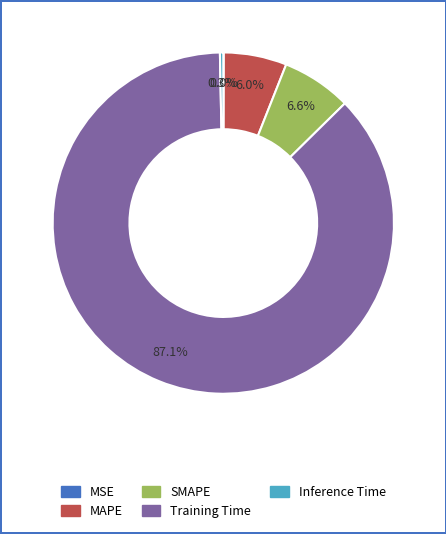

Which has a higher value, Training Time or Inference Time?

Training Time